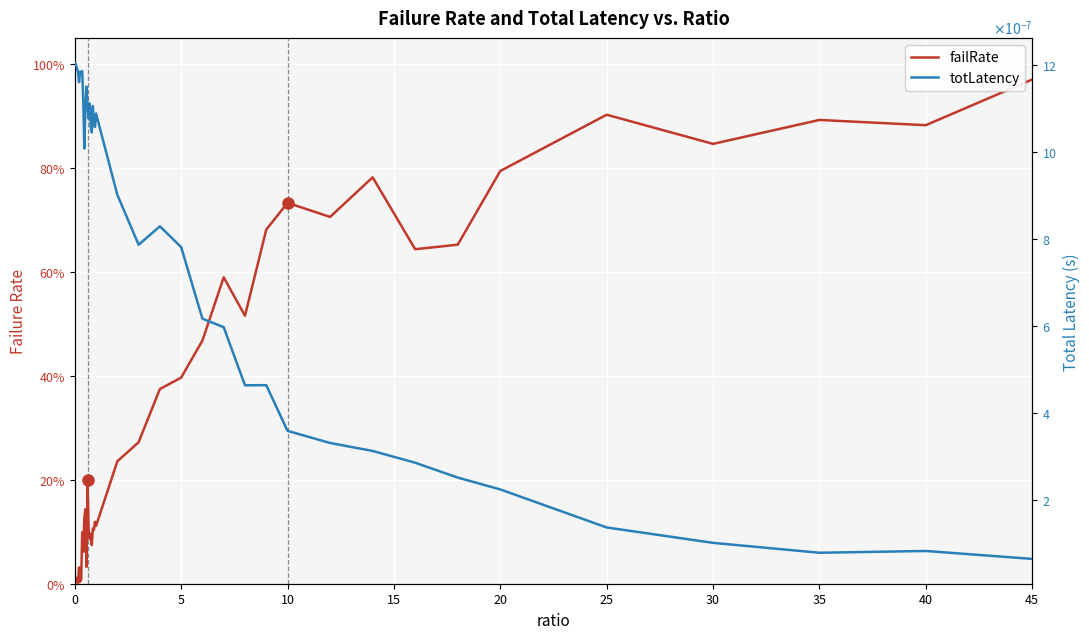

What is the difference between the maximum and minimum values in the failRate series?

1.0